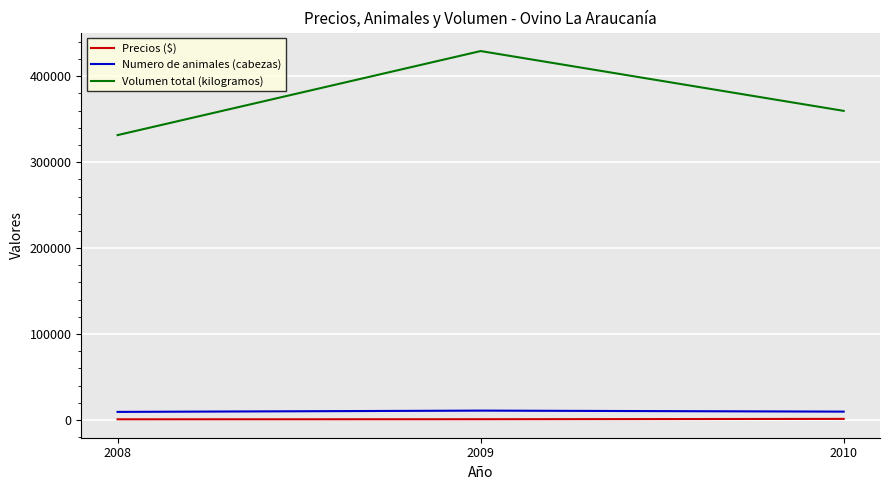

What is the average value of the Numero de animales (cabezas) series?

10060.3